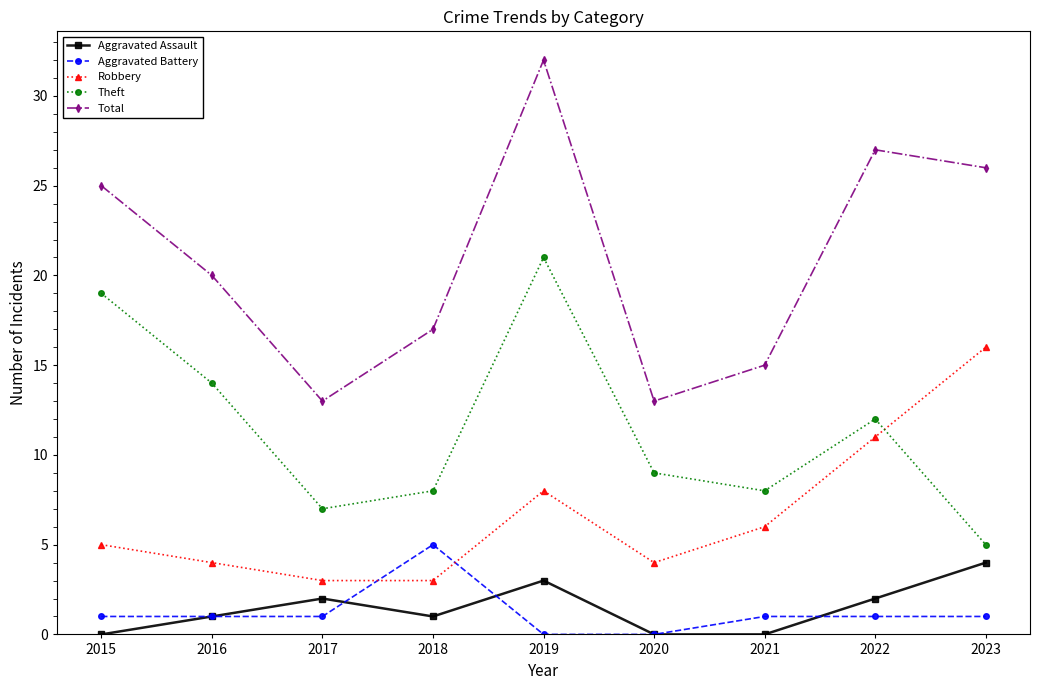

At which category does Aggravated Assault reach its first local valley?

2018